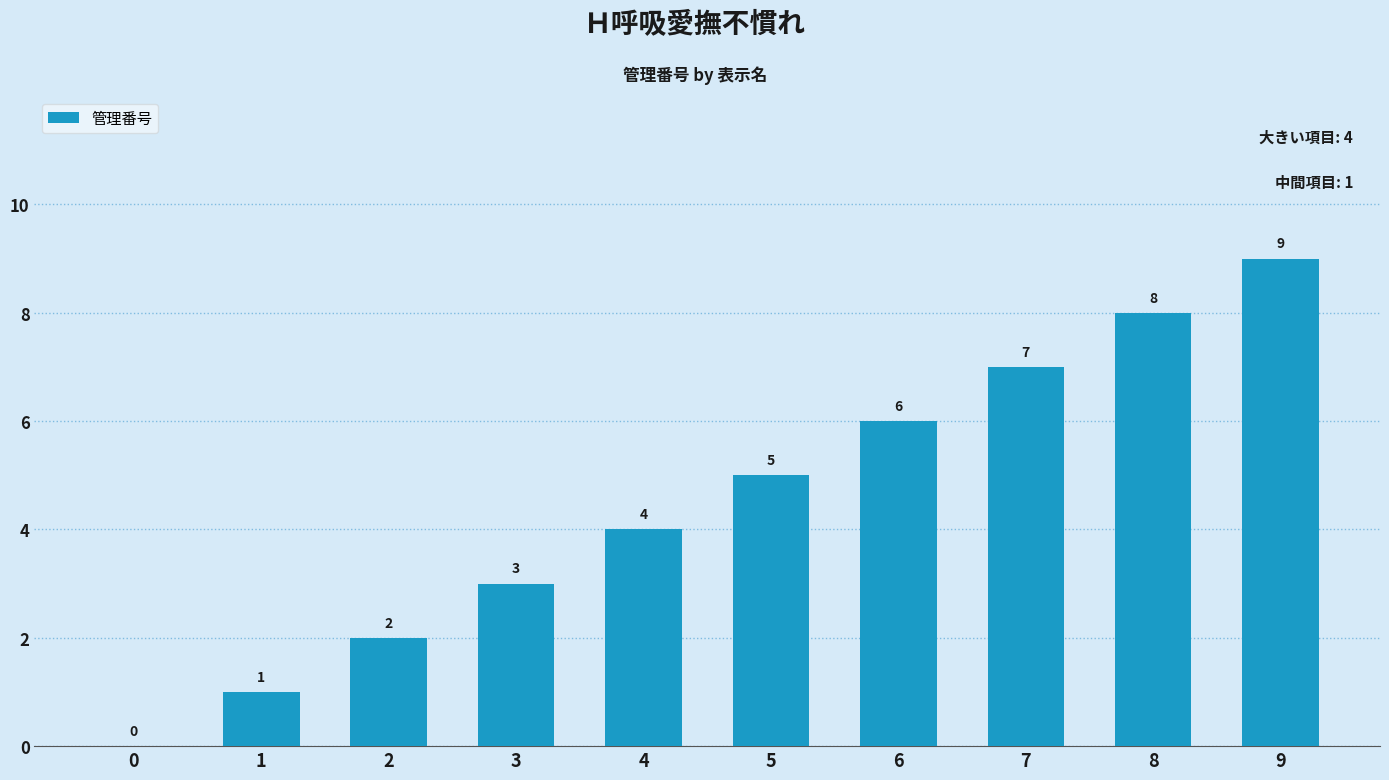

Approximately how many times larger is the value at 4 compared to 8?

0.5